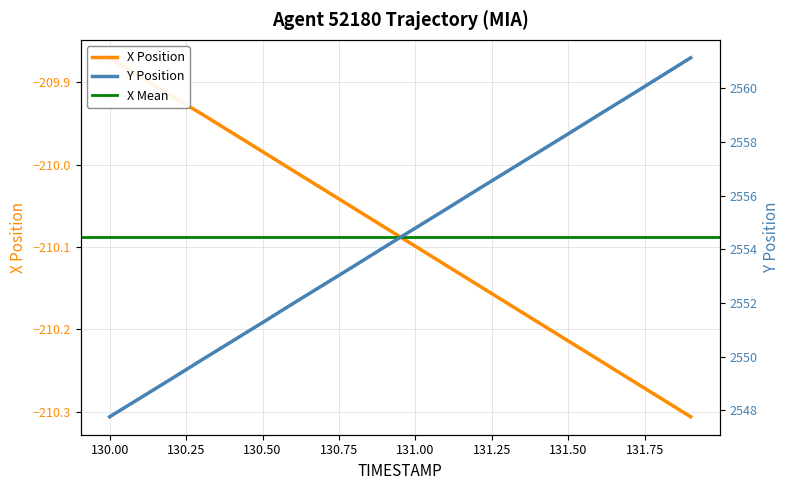

True or false: X has more than 0 points higher than both neighbors.

False